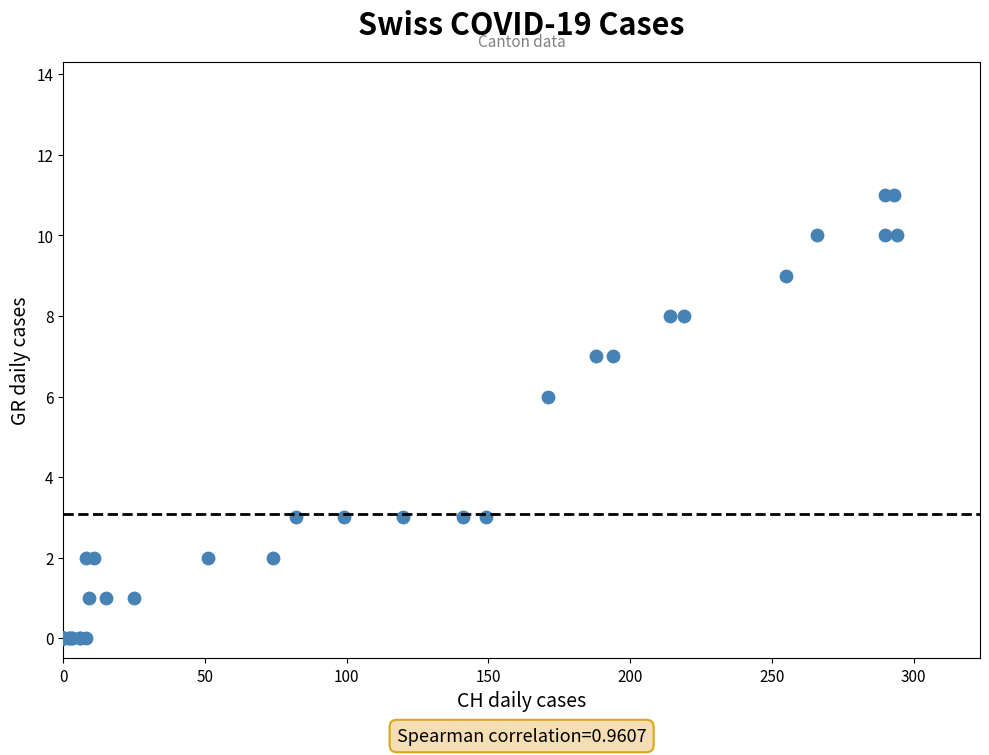

What Y value in the scatter plot is closest to 5?

6